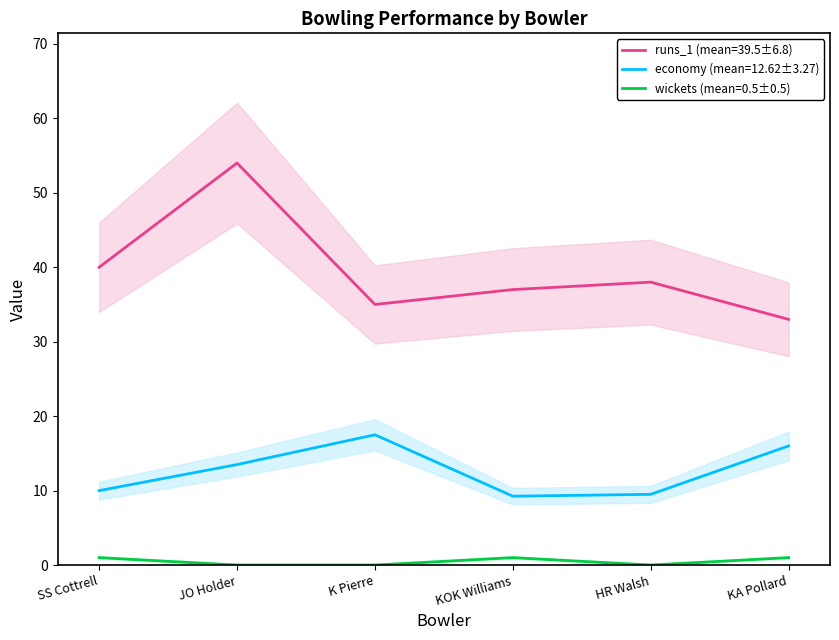

Reading right to left, list all the values displayed in this chart.

runs_1: 33.0	38.0	37.0	35.0	54.0	40.0
economy: 16.0	9.5	9.2	17.5	13.5	10.0
wickets: 1.0	0.0	1.0	0.0	0.0	1.0